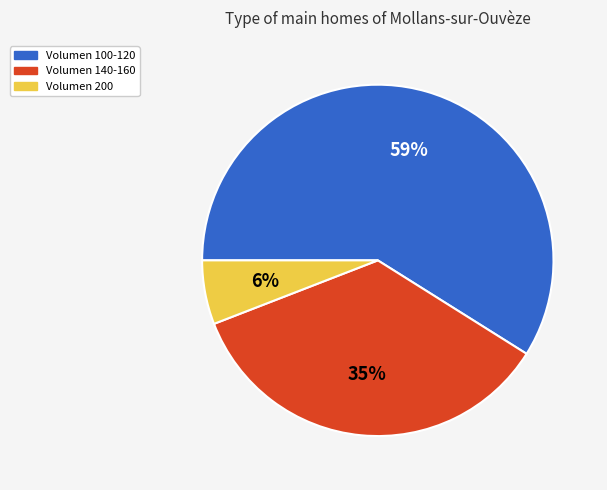

Rank the categories by value from highest to lowest.

Volumen 100-120, Volumen 140-160, Volumen 200